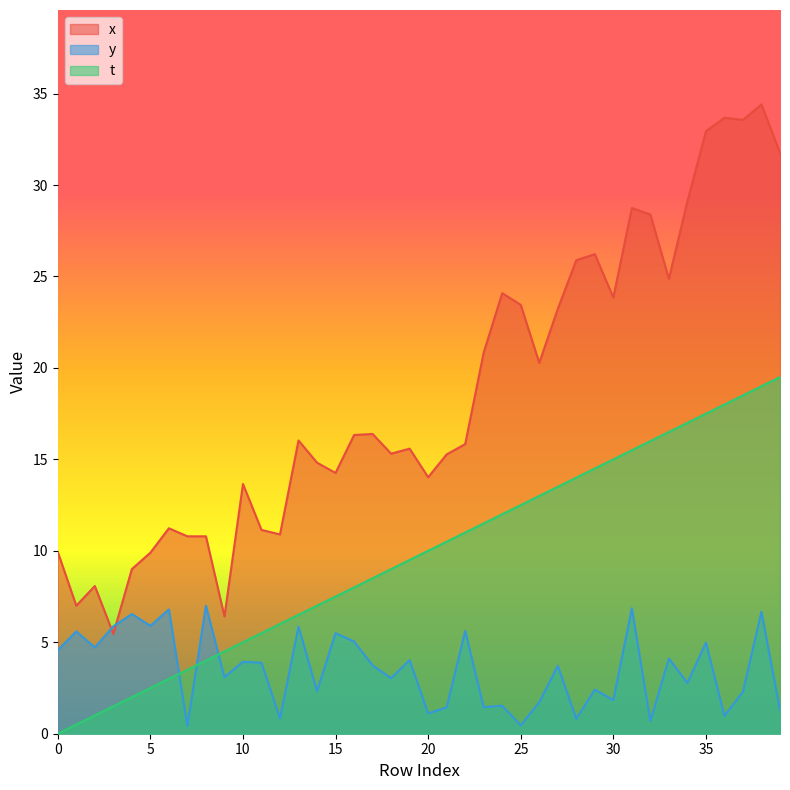

Reading left to right, what are all the values shown in this chart?

x: 9.9	7.0	8.1	5.5	9.0	9.9	11.2	10.8	10.8	6.4	13.7	11.1	10.9	16.0	14.8	14.3	16.3	16.4	15.3	15.6	14.0	15.3	15.8	20.8	24.1	23.4	20.3	23.2	25.9	26.2	23.9	28.7	28.4	24.9	29.1	32.9	33.7	33.6	34.4	31.8
y: 4.6	5.6	4.7	5.9	6.5	5.9	6.8	0.4	7.0	3.1	3.9	3.9	0.8	5.9	2.3	5.5	5.0	3.7	3.0	4.0	1.1	1.4	5.6	1.5	1.5	0.5	1.7	3.7	0.8	2.4	1.8	6.9	0.7	4.1	2.8	5.0	1.0	2.3	6.7	1.3
t: 0.0	0.5	1.0	1.5	2.0	2.5	3.0	3.5	4.0	4.5	5.0	5.5	6.0	6.5	7.0	7.5	8.0	8.5	9.0	9.5	10.0	10.5	11.0	11.5	12.0	12.5	13.0	13.5	14.0	14.5	15.0	15.5	16.0	16.5	17.0	17.5	18.0	18.5	19.0	19.5